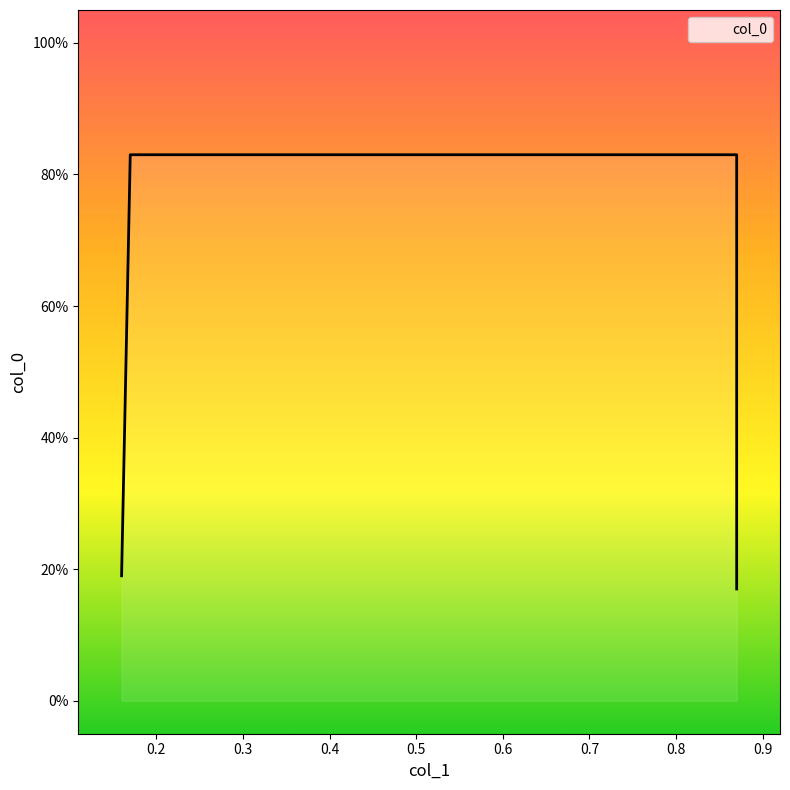

Reading left to right, list all the values displayed in this chart.

0.16=0.2	0.17=0.8	0.87=0.8	0.87=0.2